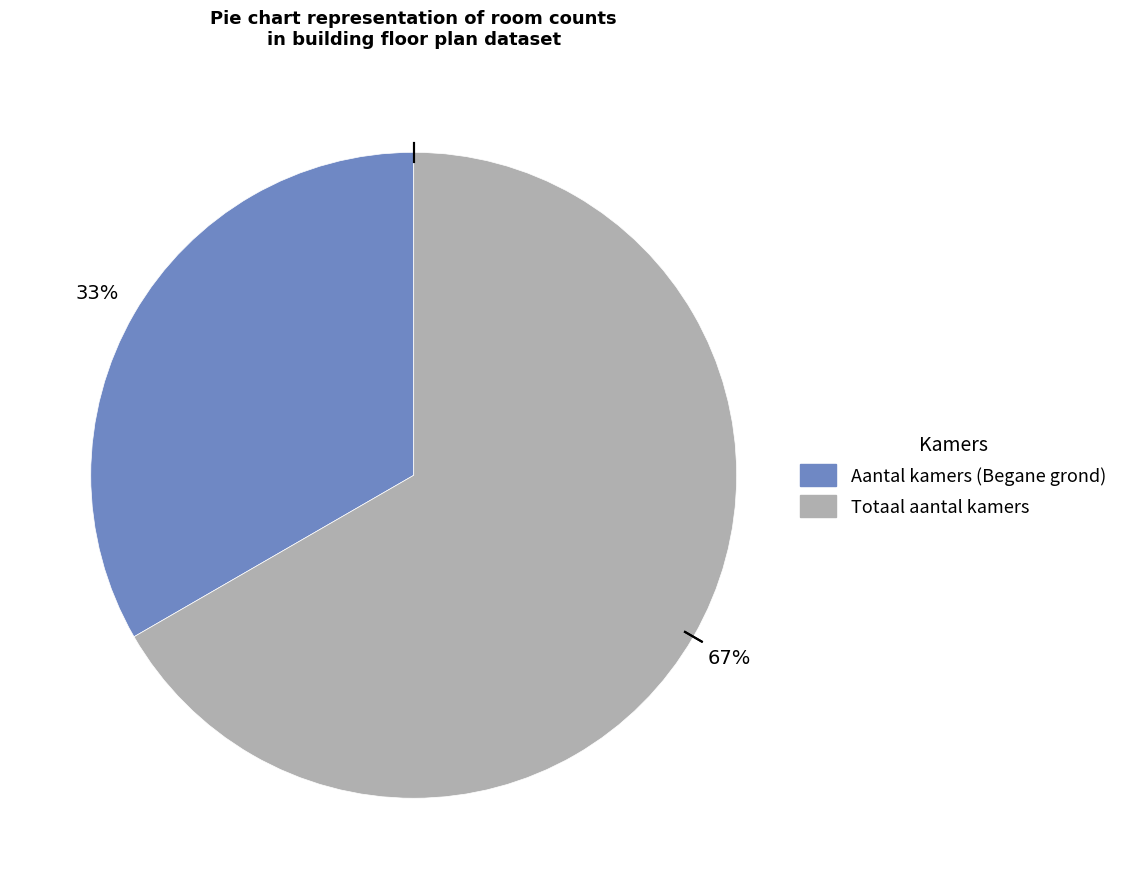

Which category has the smallest portion of the pie?

Aantal kamers (Begane grond)